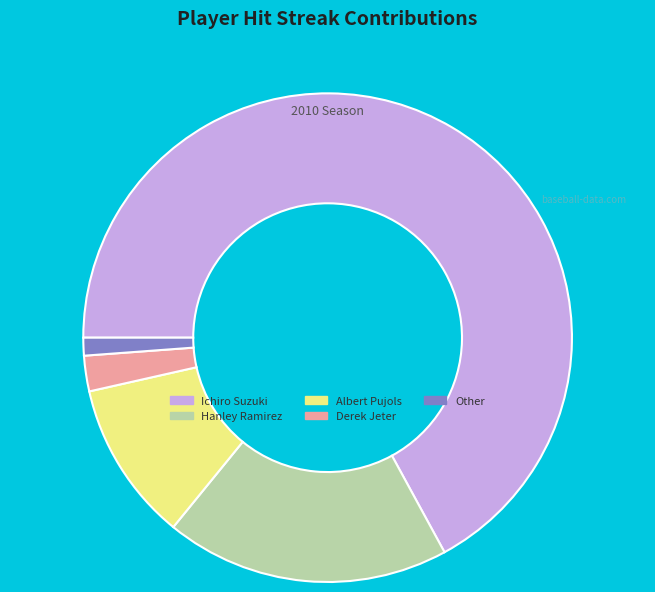

Which category accounts for the majority?

Ichiro Suzuki